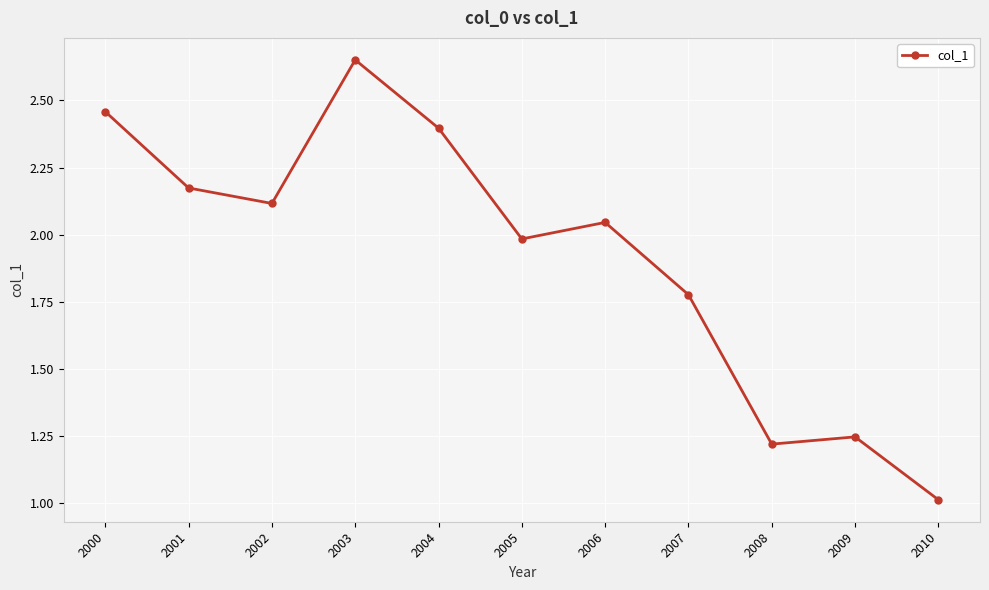

True or false: the data shows 1.0 at 2000.

False